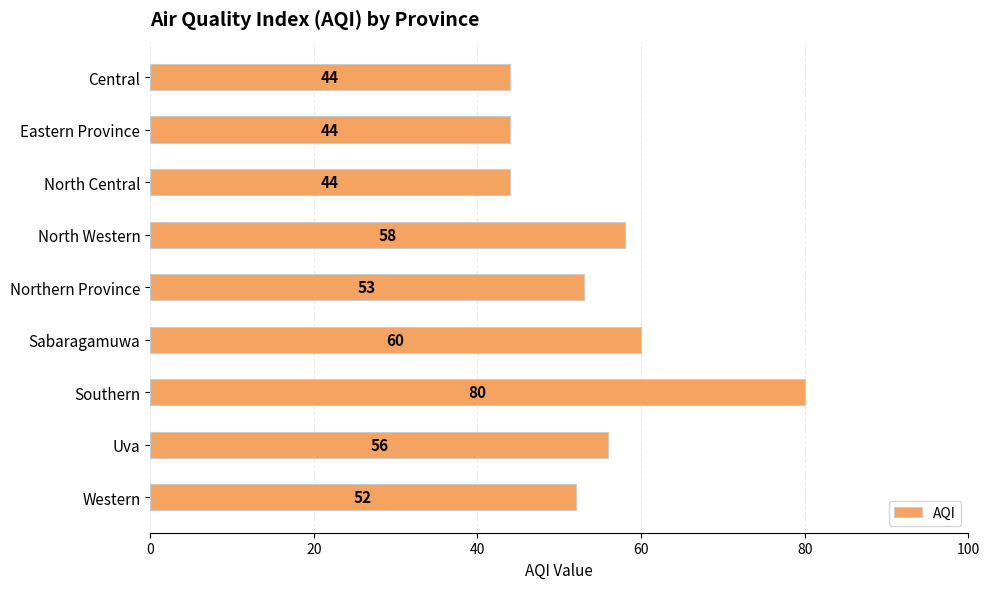

What is the difference between the maximum and minimum values?

36